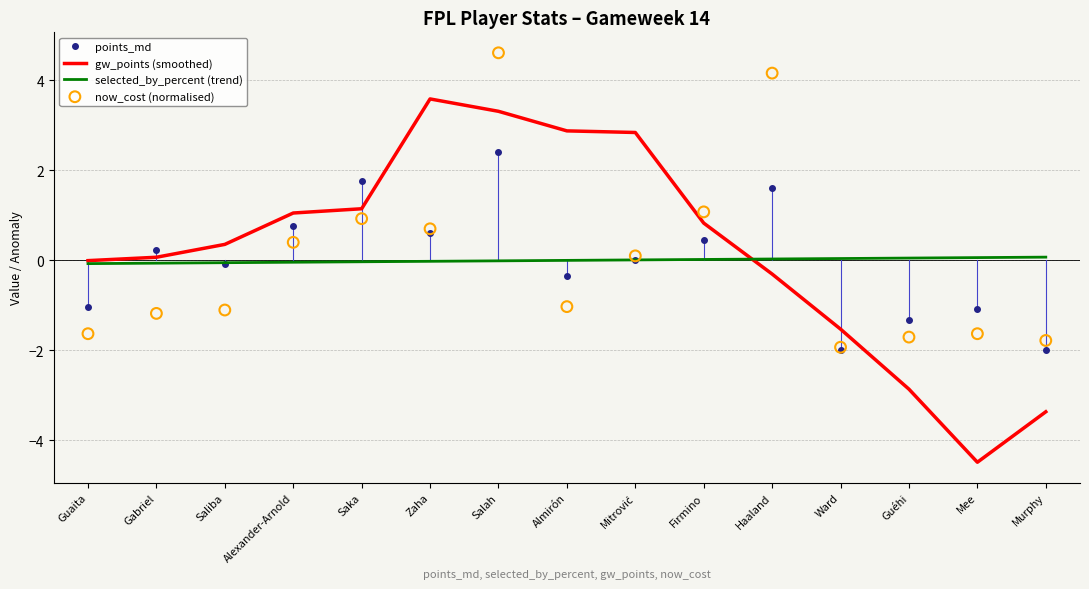

Which series reaches the maximum Y coordinate?

now_cost (normalised)